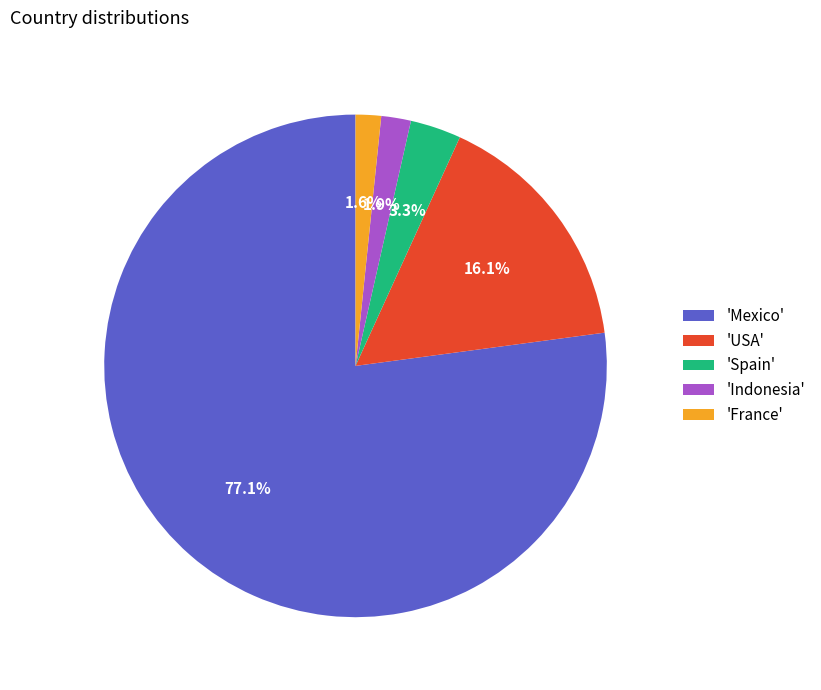

Which slice is the largest?

'Mexico'